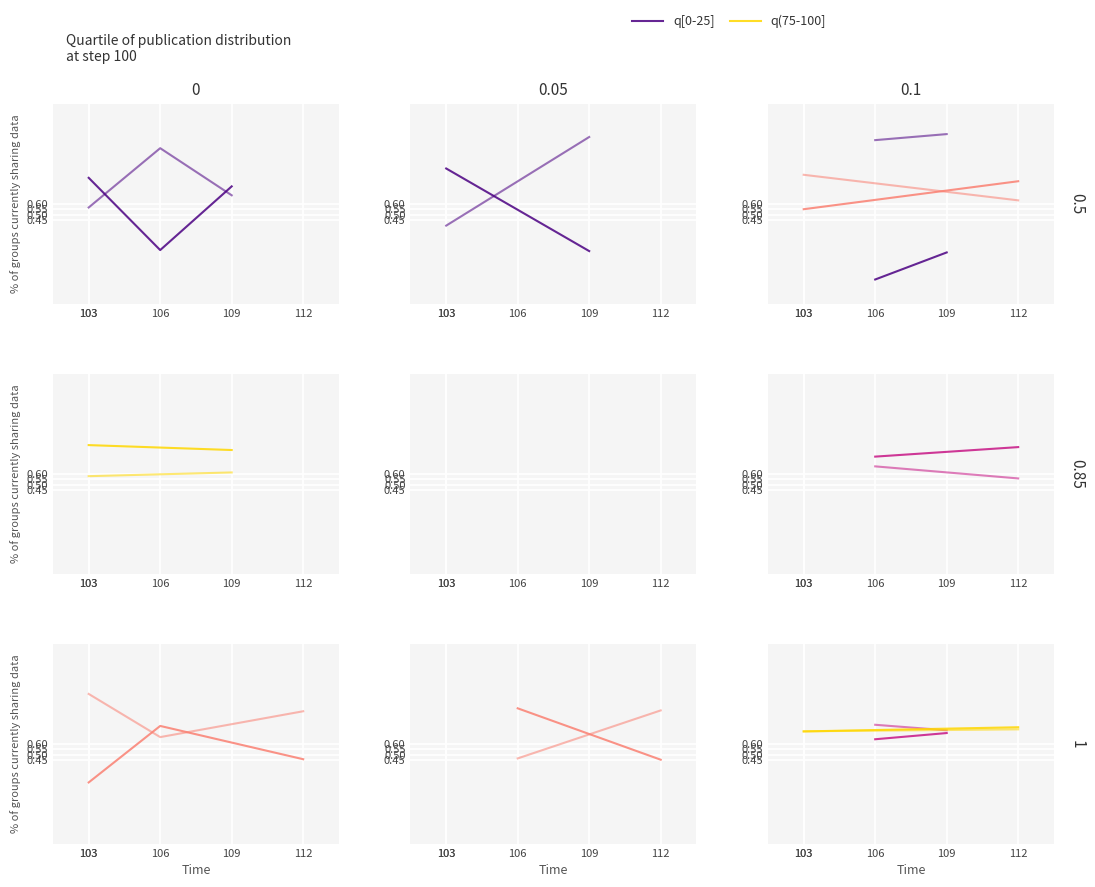

Is it true that q(75-100] equals 1.0 at 112?

False